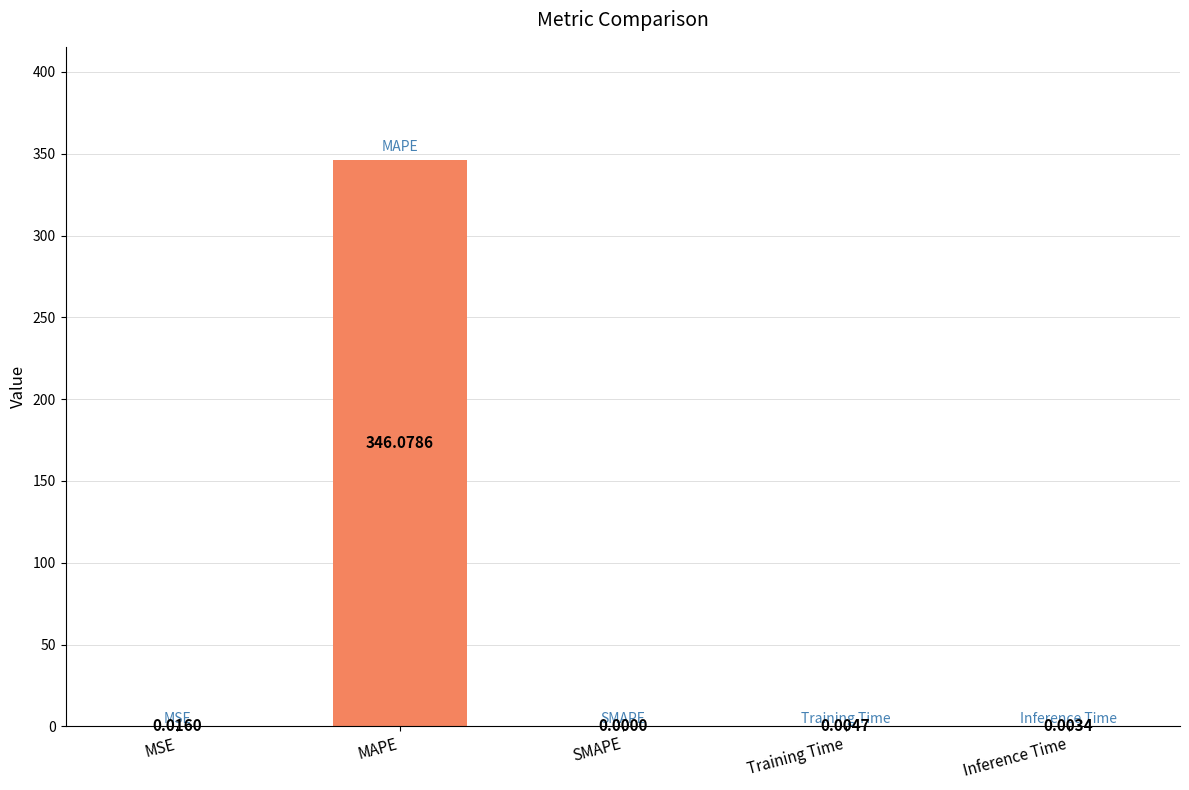

How many data points does each series have?

5